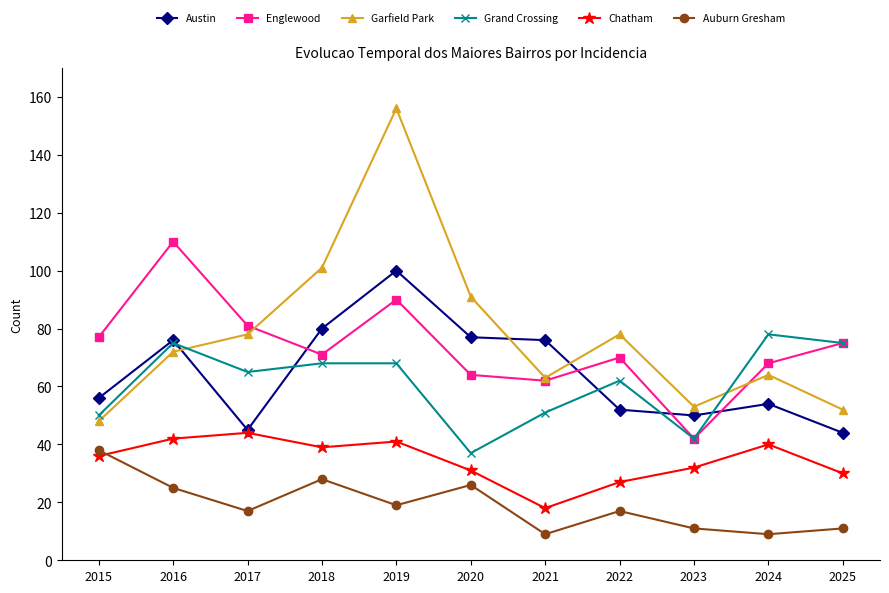

How many times do Englewood and Austin cross each other?

4